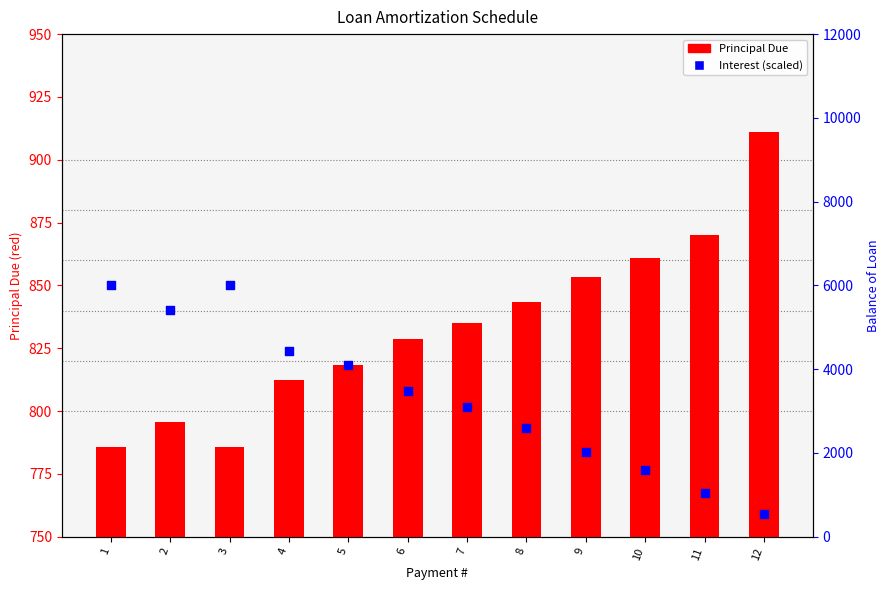

Is the value of Principal Due at 12 greater than the value of Interest at 5?

Yes